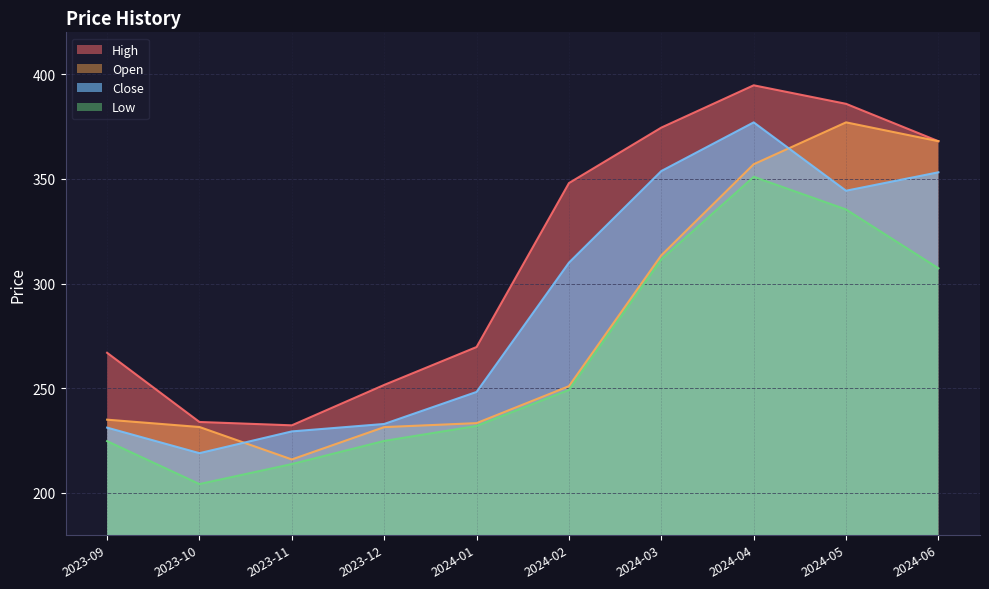

What is the spread (max minus min) of values at 2024-04?

43.7